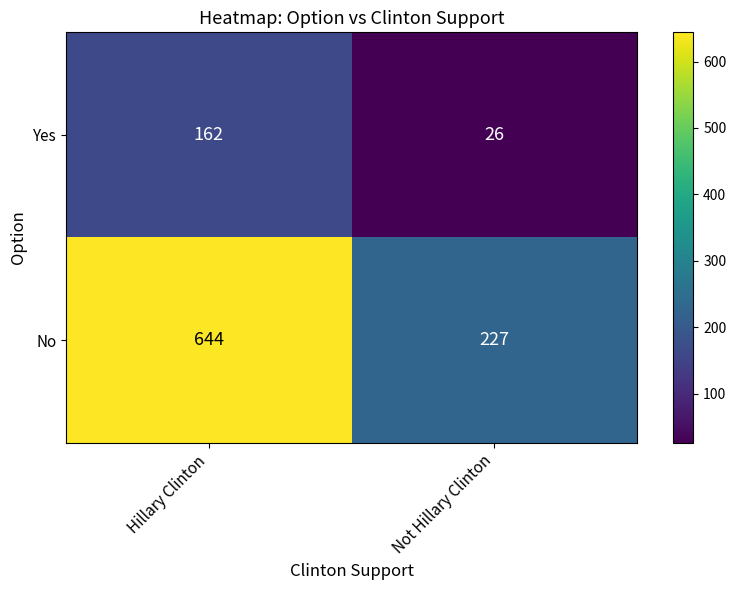

Rank the series by their average value, from lowest to highest.

Yes, No